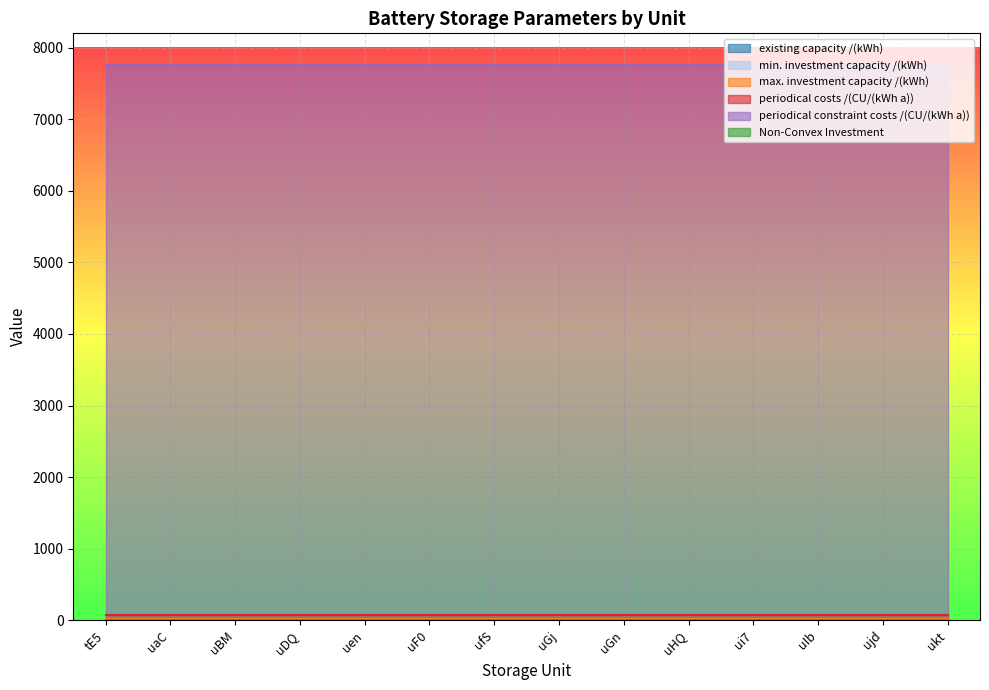

What are all the series names shown in the legend?

existing capacity /(kWh), min. investment capacity /(kWh), max. investment capacity /(kWh), periodical costs /(CU/(kWh a)), periodical constraint costs /(CU/(kWh a)), Non-Convex Investment